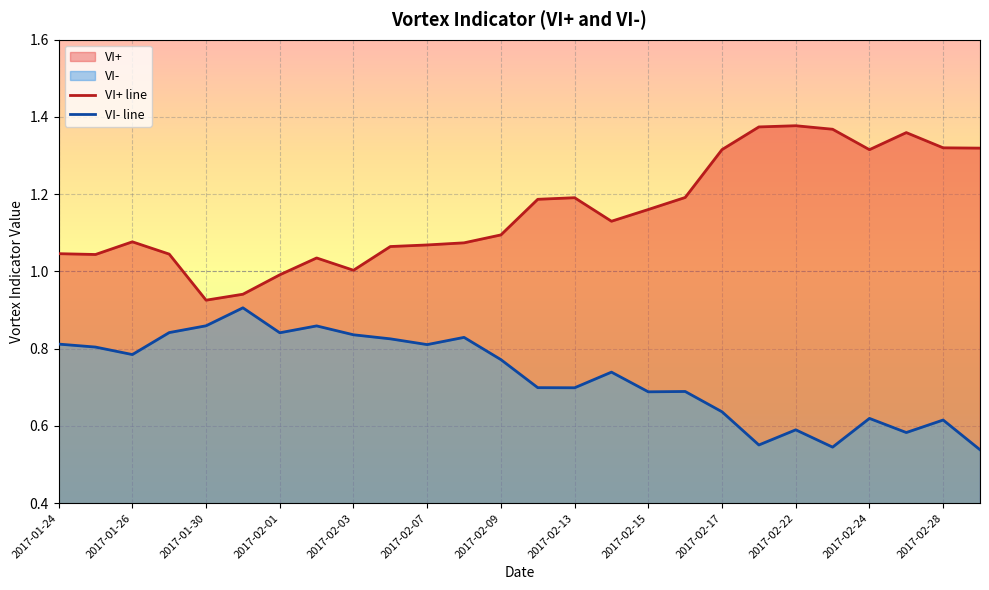

True or false: VI+ line and VI- line cross at least once.

False